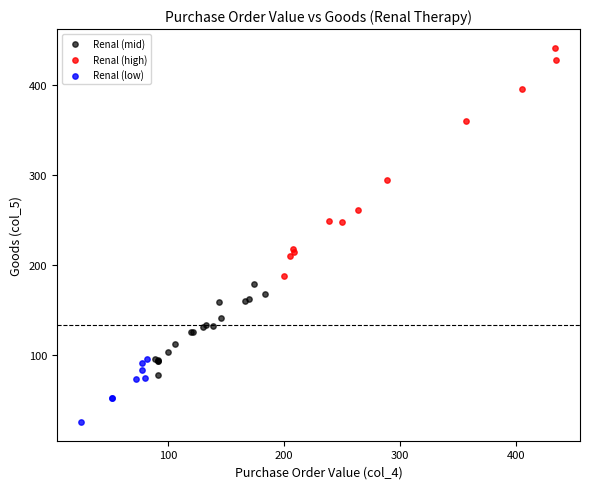

Which series has the widest spread of Y values?

Renal (high)